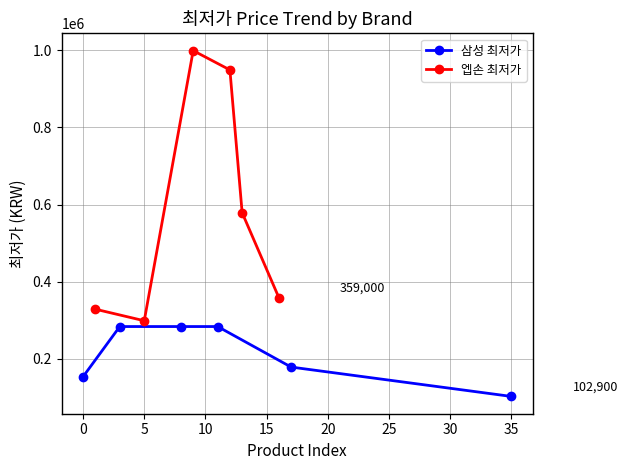

At how many categories does at least one series exceed 263057?

6